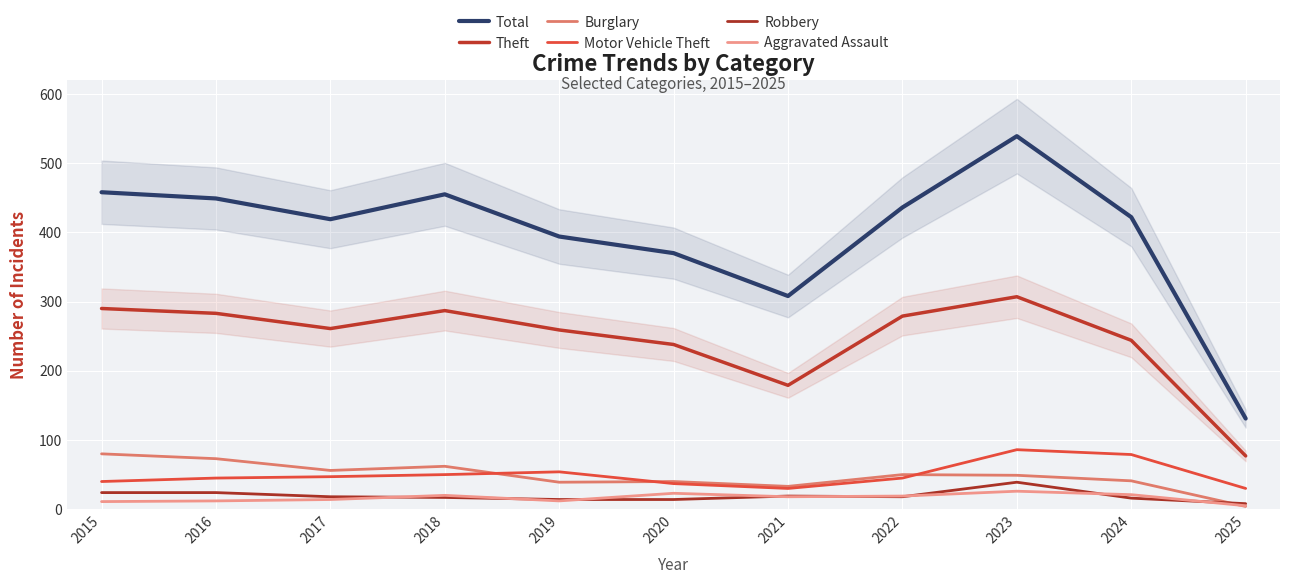

The value of Motor Vehicle Theft at 2024 is 79. True or false?

True